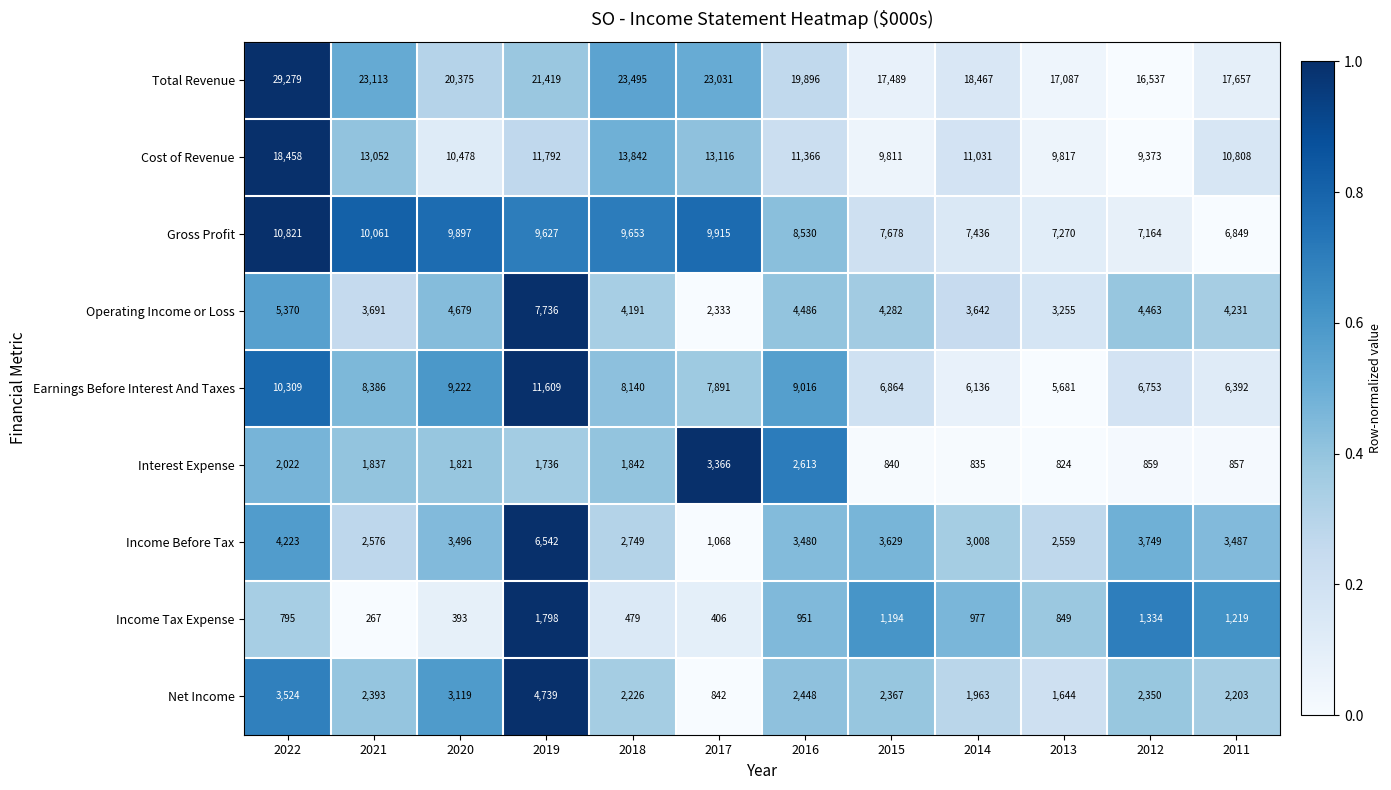

What is the difference between the highest and lowest values at 2022?

28484